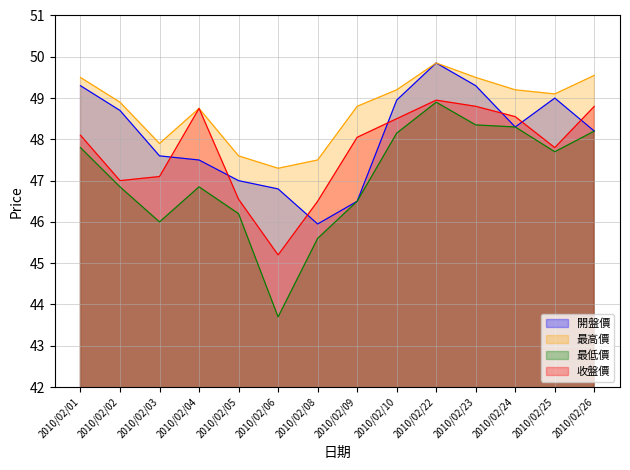

Is it true that 開盤價 equals 85.4 at 2010/02/24?

False